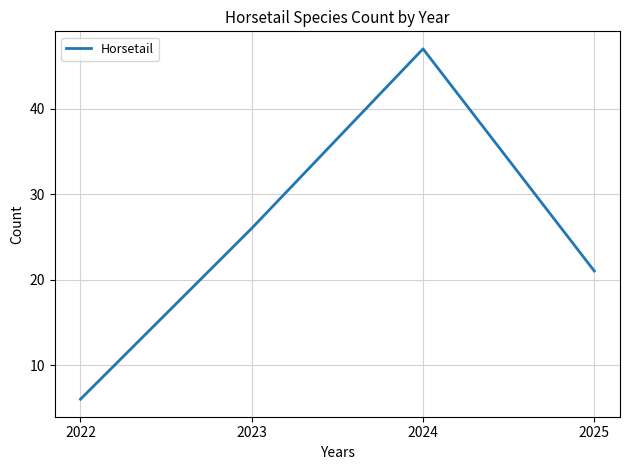

What is the sum of all values?

100